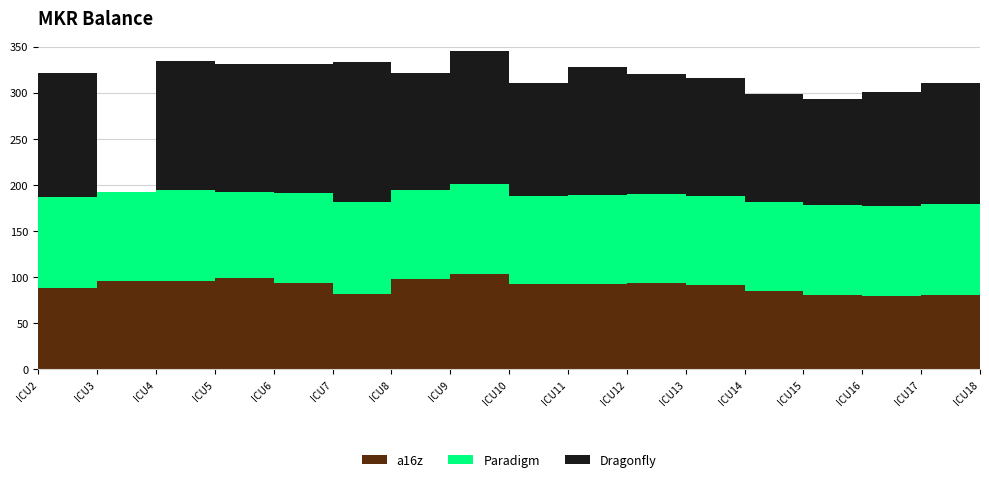

Reading left to right, list all the values displayed in this chart.

a16z: 88.0	96.0	96.0	99.0	94.0	82.0	98.0	103.0	92.0	92.0	93.5	91.0	85.0	81.0	80.0	81.0	73.5
Paradigm: 99.0	96.0	98.0	93.0	97.0	99.0	97.0	98.0	96.0	97.0	97.0	97.5	96.0	97.0	97.0	98.0	98.0
Dragonfly: 135.0	0.0	141.0	139.0	140.0	152.0	126.0	144.0	123.0	139.0	129.5	127.8	117.5	115.0	124.0	132.0	125.0